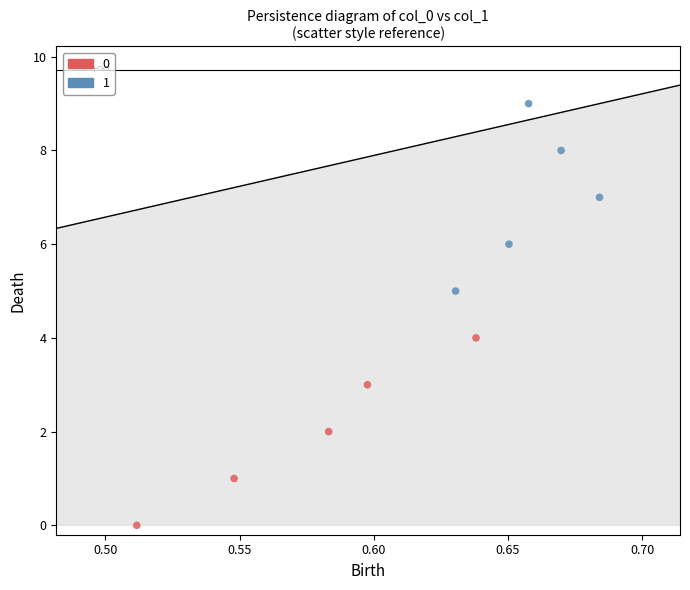

Which series contains the lowest Y value?

0